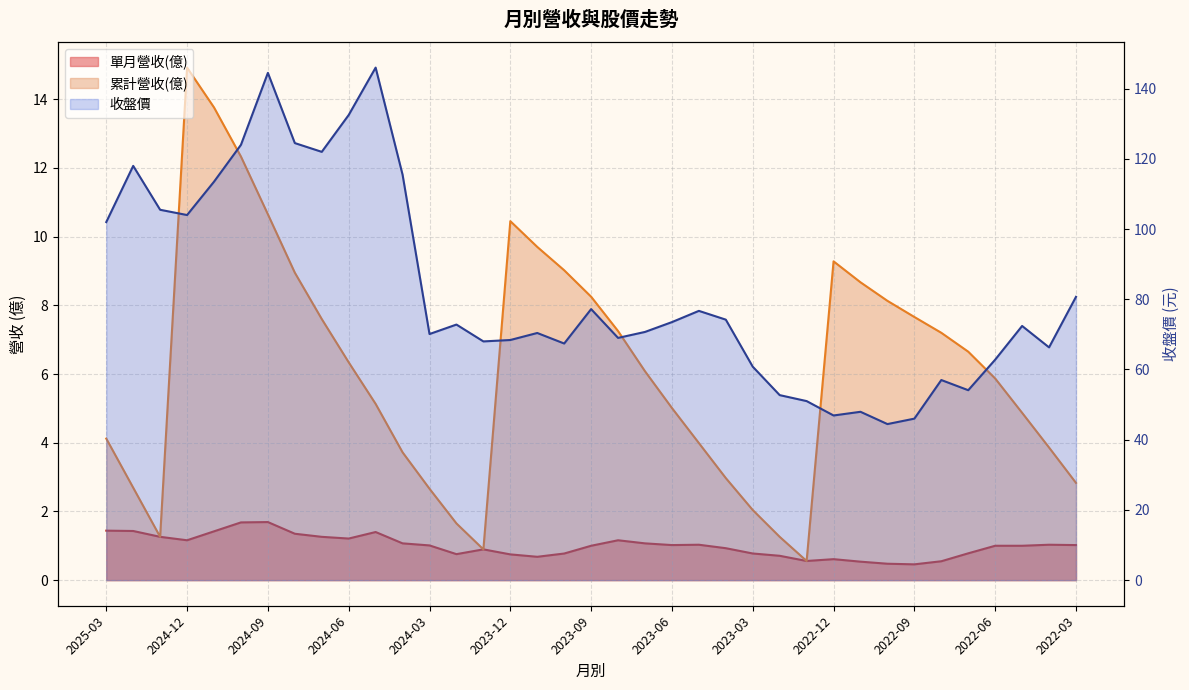

Where is 收盤價 nearest to the value 95?

2025-03